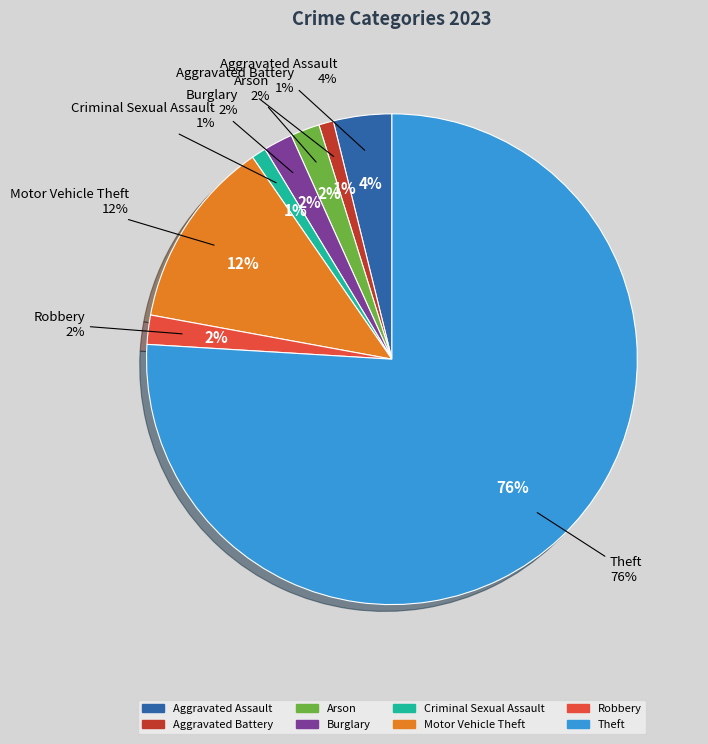

What percentage is the Criminal Sexual Assault slice, to the nearest percent?

1%